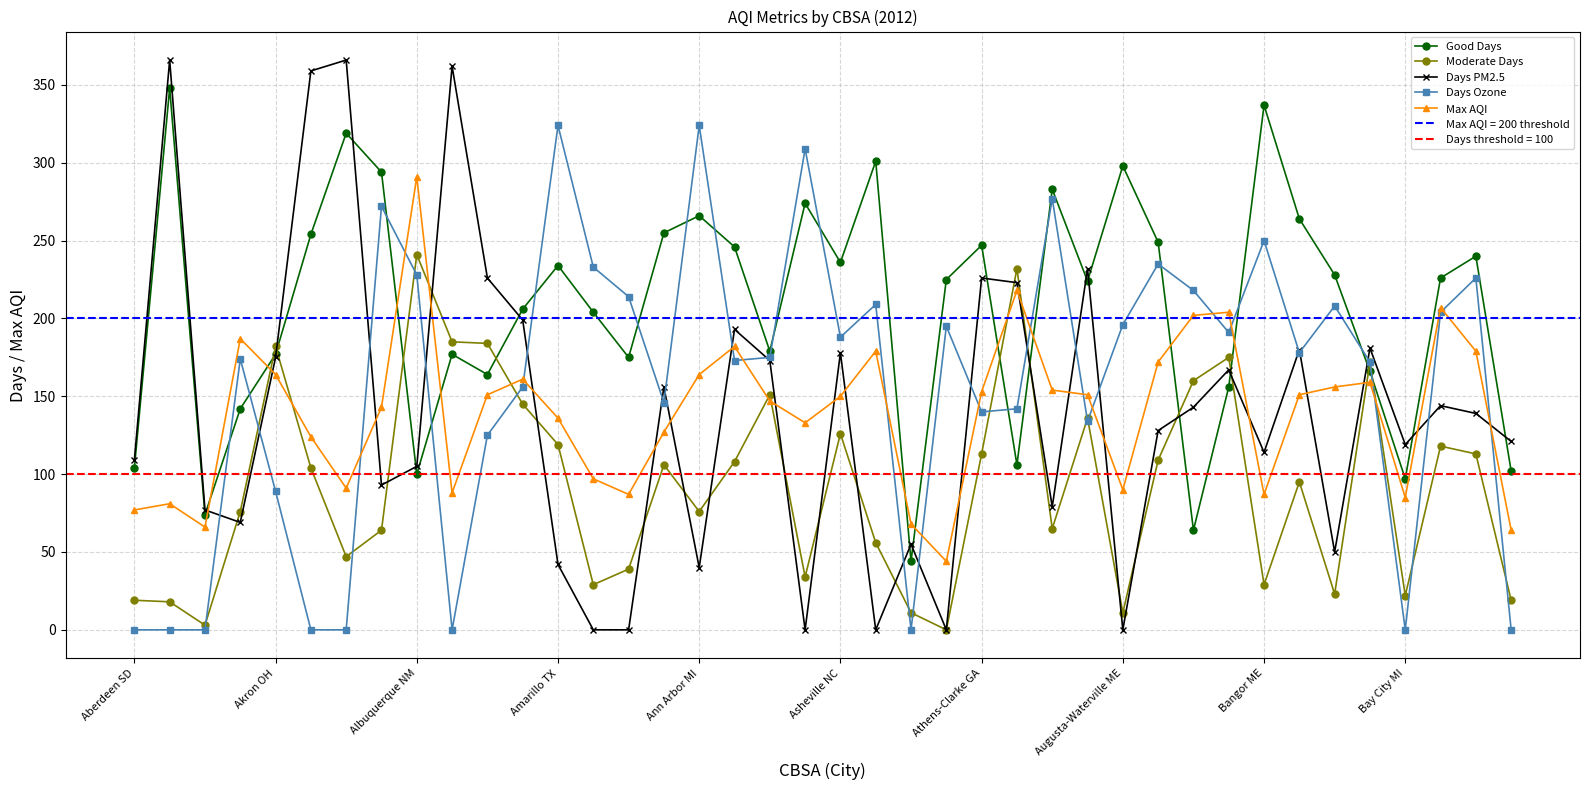

Which series has the largest range (max minus min)?

Days PM2.5